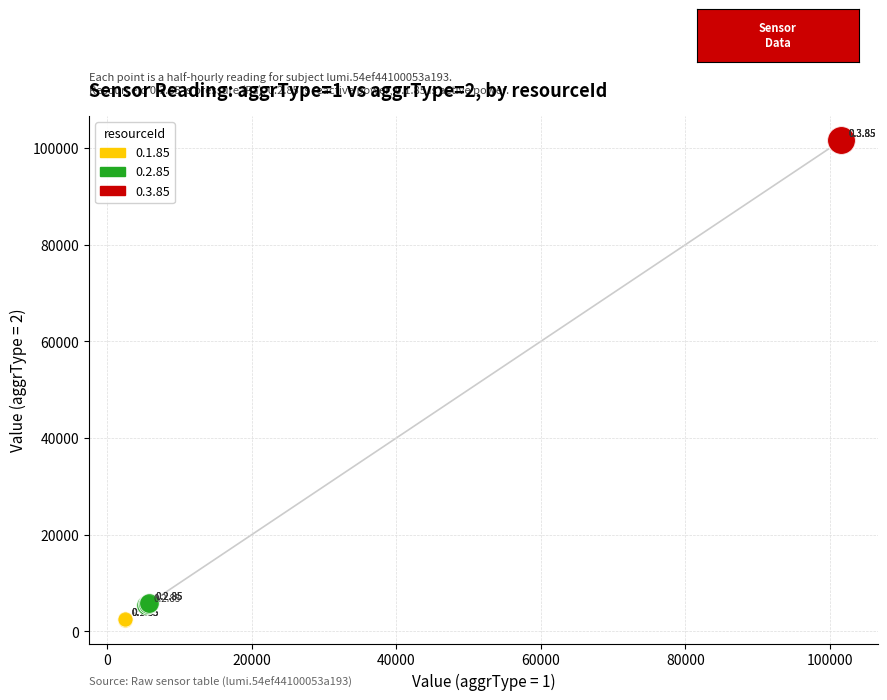

Which series reaches the minimum Y coordinate?

0.1.85